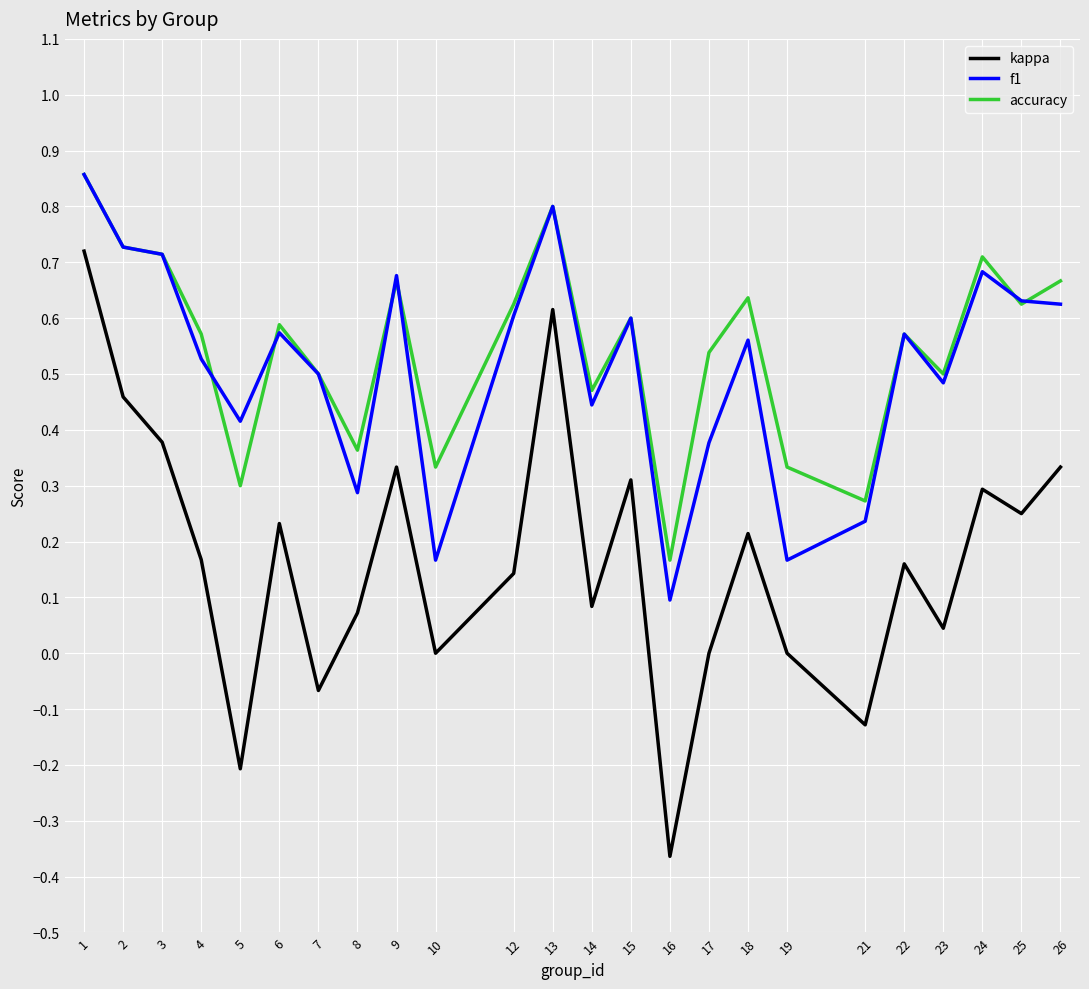

At 8, list the series in order from largest to smallest.

accuracy, f1, kappa